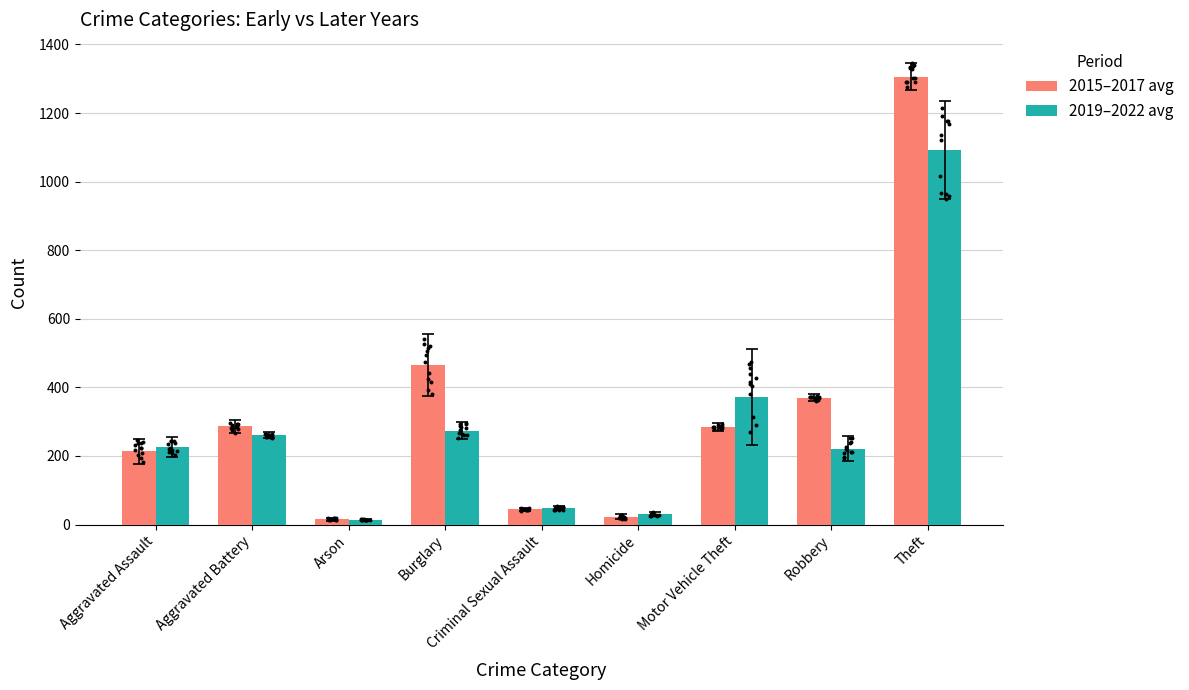

Which series has the widest spread of Y values?

2015–2017 avg